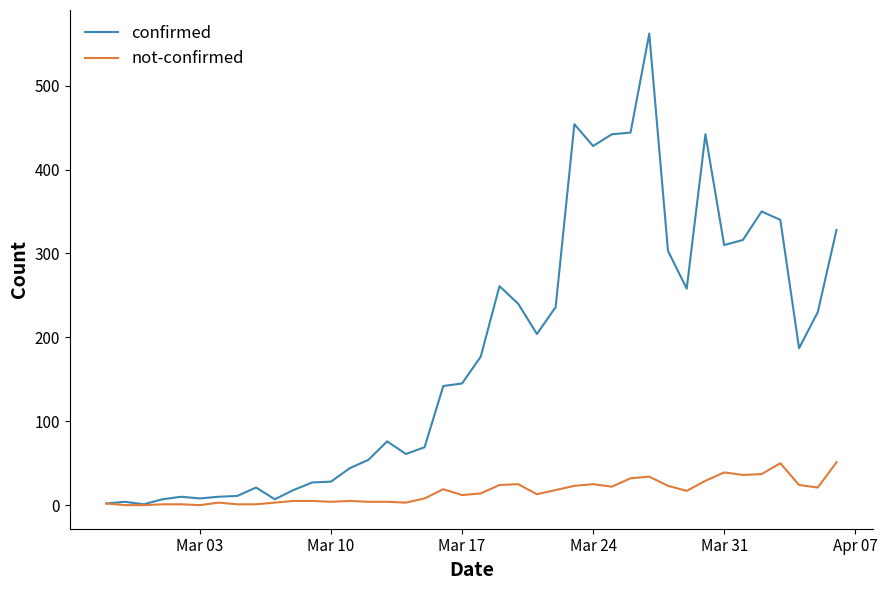

What is the greatest value displayed?

562